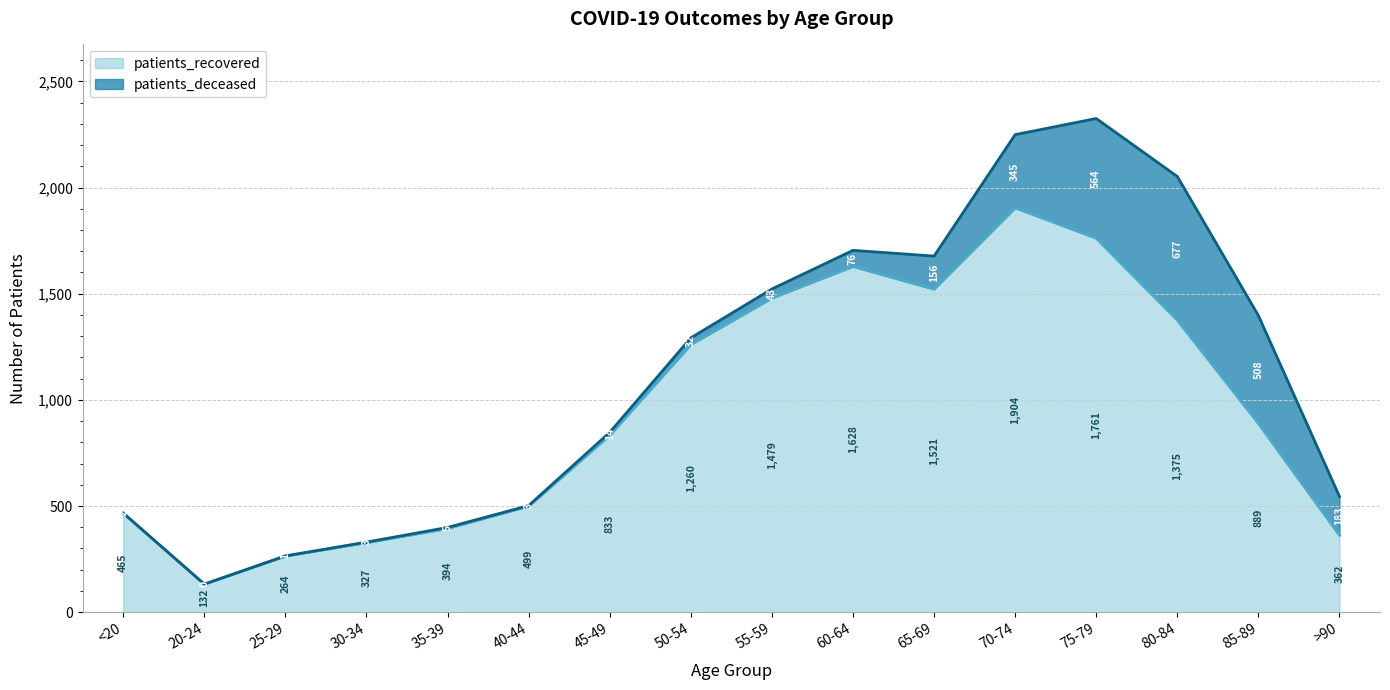

How many points are lower than both their immediate neighbors (excluding endpoints)?

2